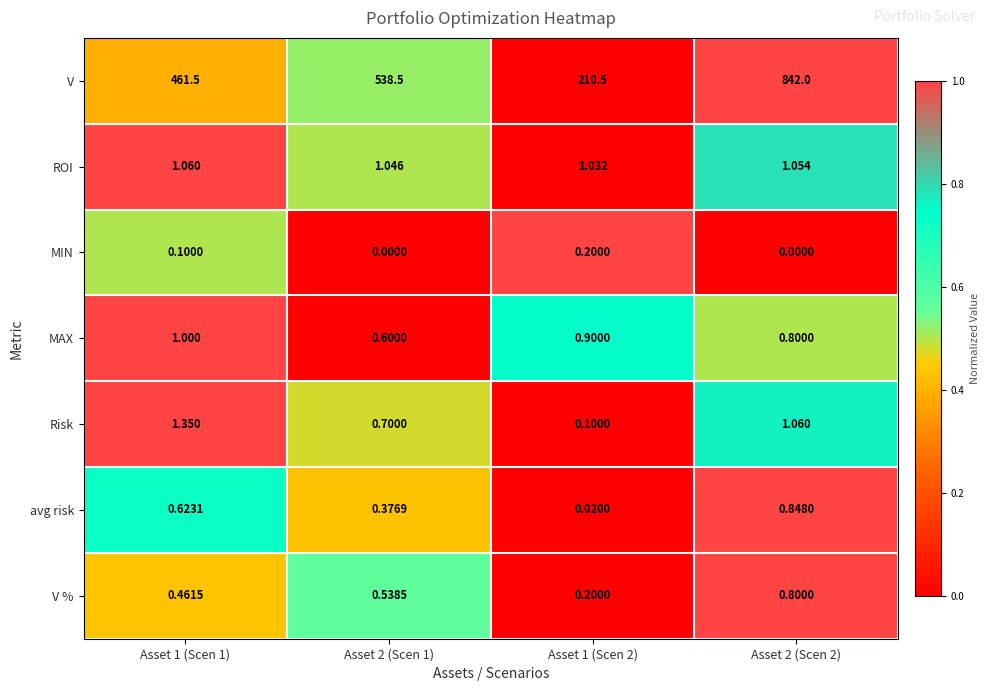

Which series has the largest total across all categories?

V